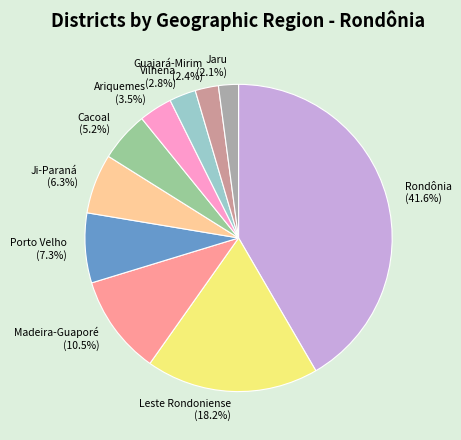

How many segments does this pie chart have?

10